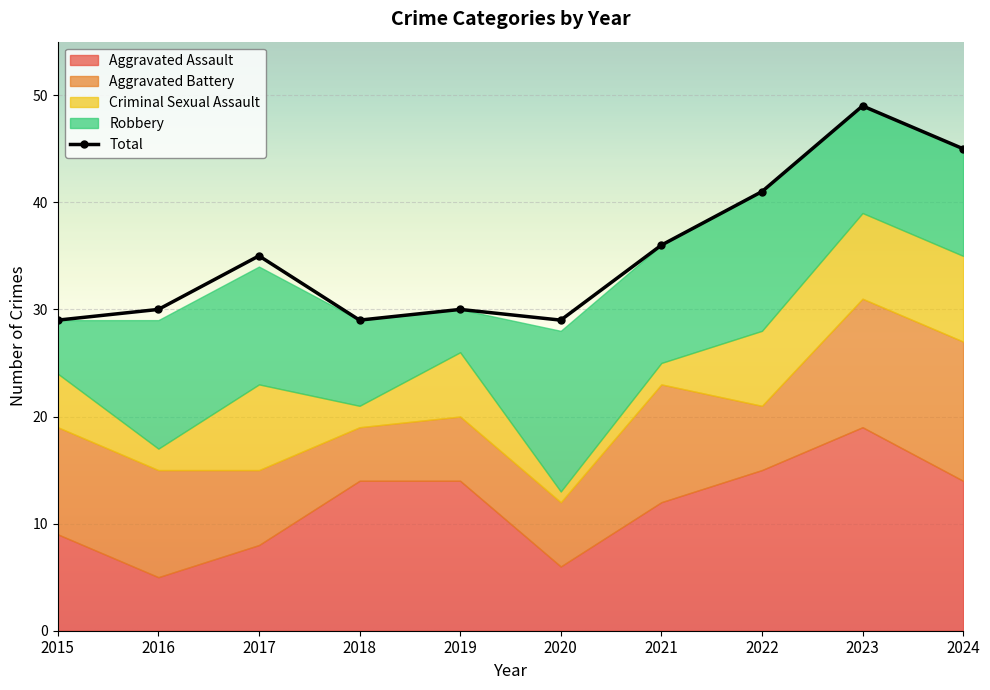

Reading right to left, what are all the values shown in this chart?

Aggravated Assault: 14	19	15	12	6	14	14	8	5	9
Aggravated Battery: 13	12	6	11	6	6	5	7	10	10
Criminal Sexual Assault: 8	8	7	2	1	6	2	8	2	5
Robbery: 10	10	13	11	15	4	8	11	12	5
Total: 45	49	41	36	29	30	29	35	30	29